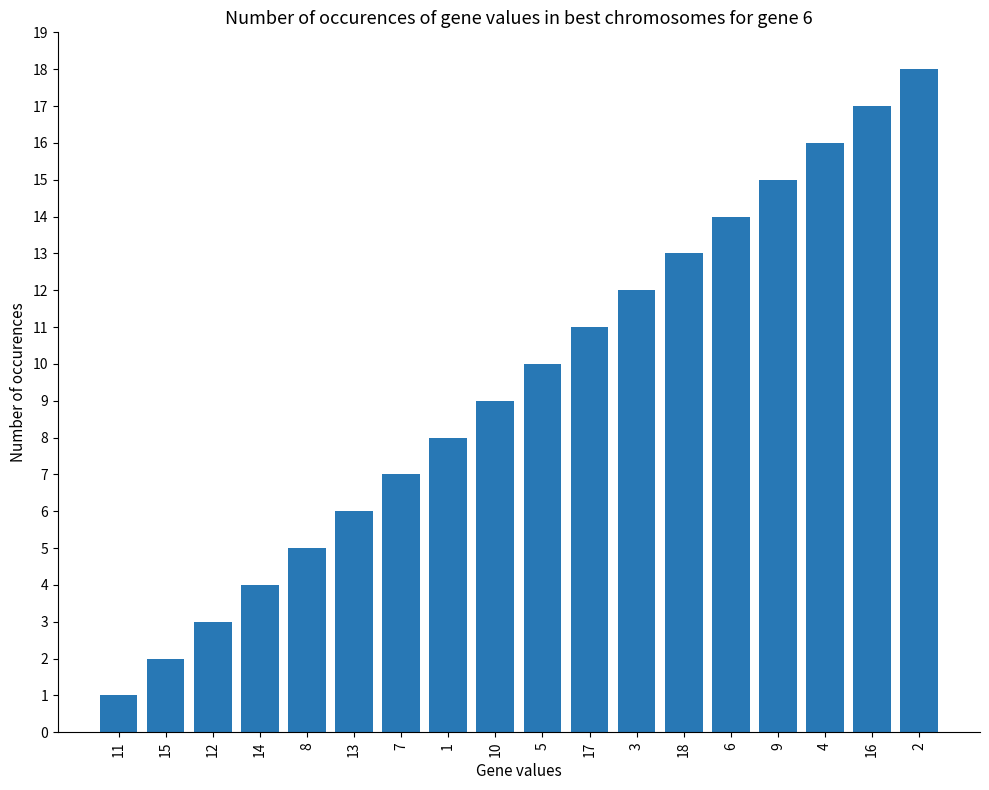

Between 7 and 14, which is larger?

7